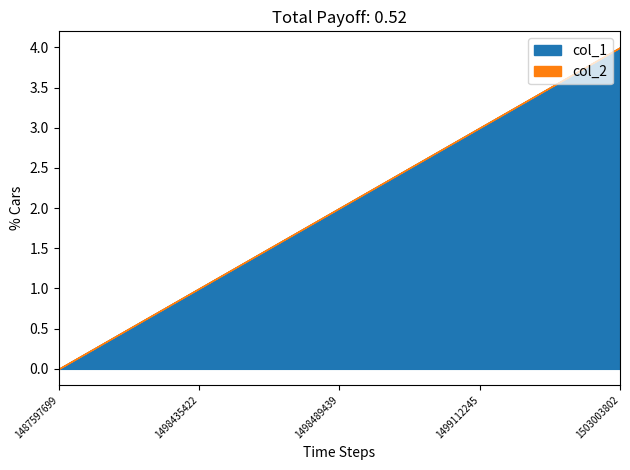

What is the sum of the col_1 values at 1487597699 and 1498489439?

2